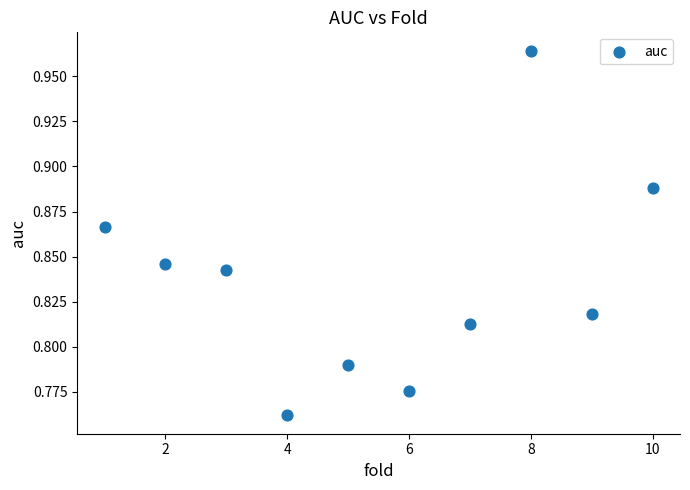

What is the range of X values (max minus min)?

9.0